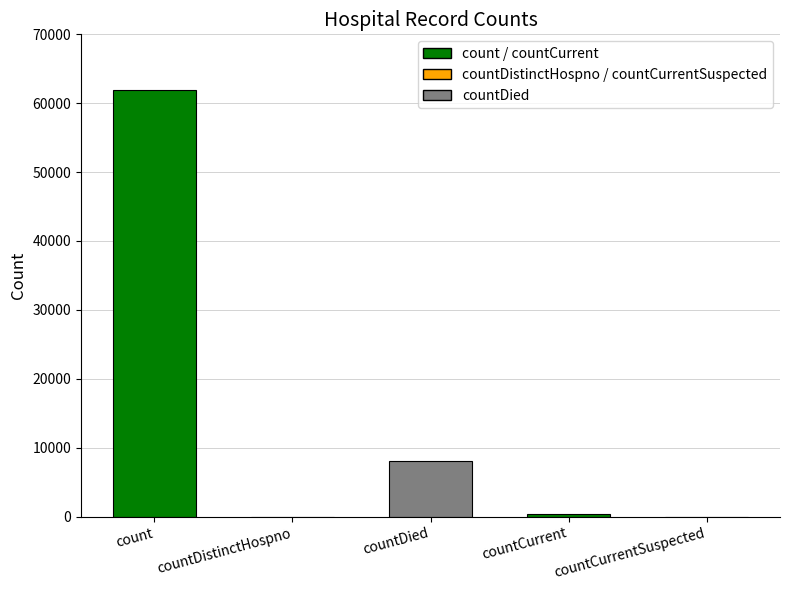

What is the sum of the values at countDistinctHospno and count?

61909